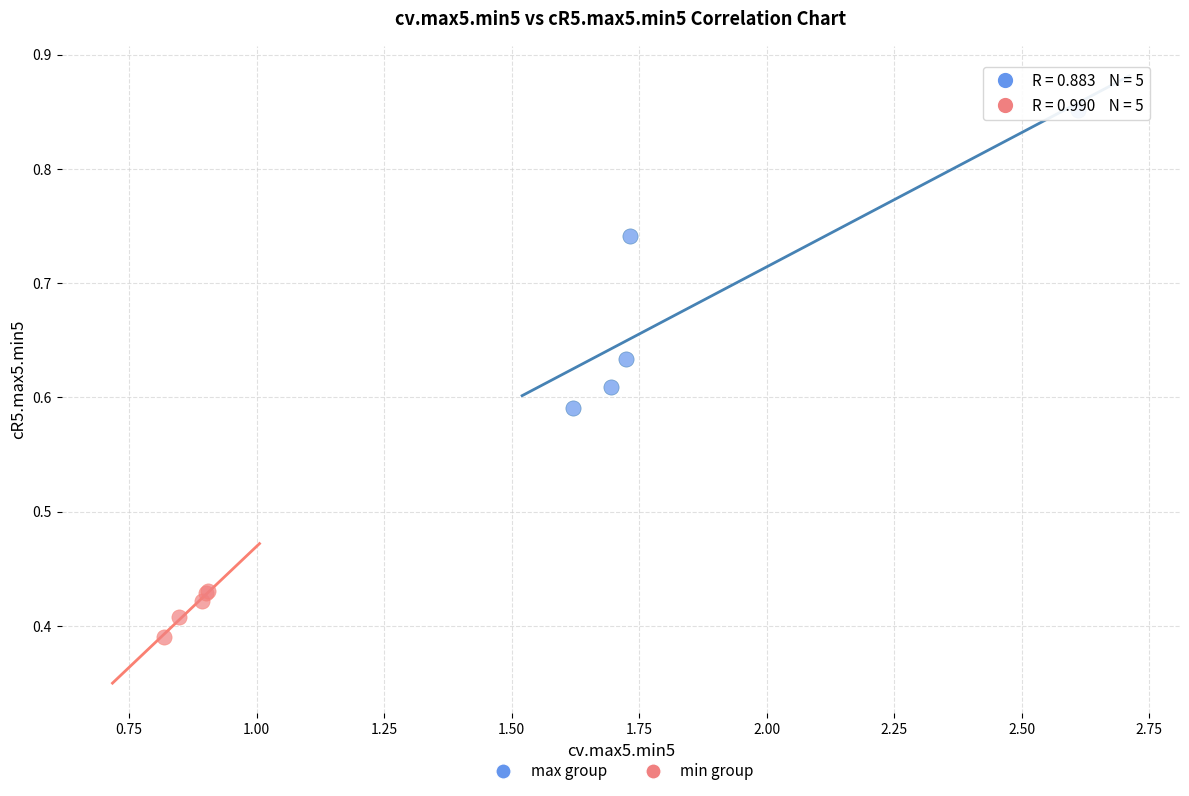

Which series reaches the minimum Y coordinate?

min group